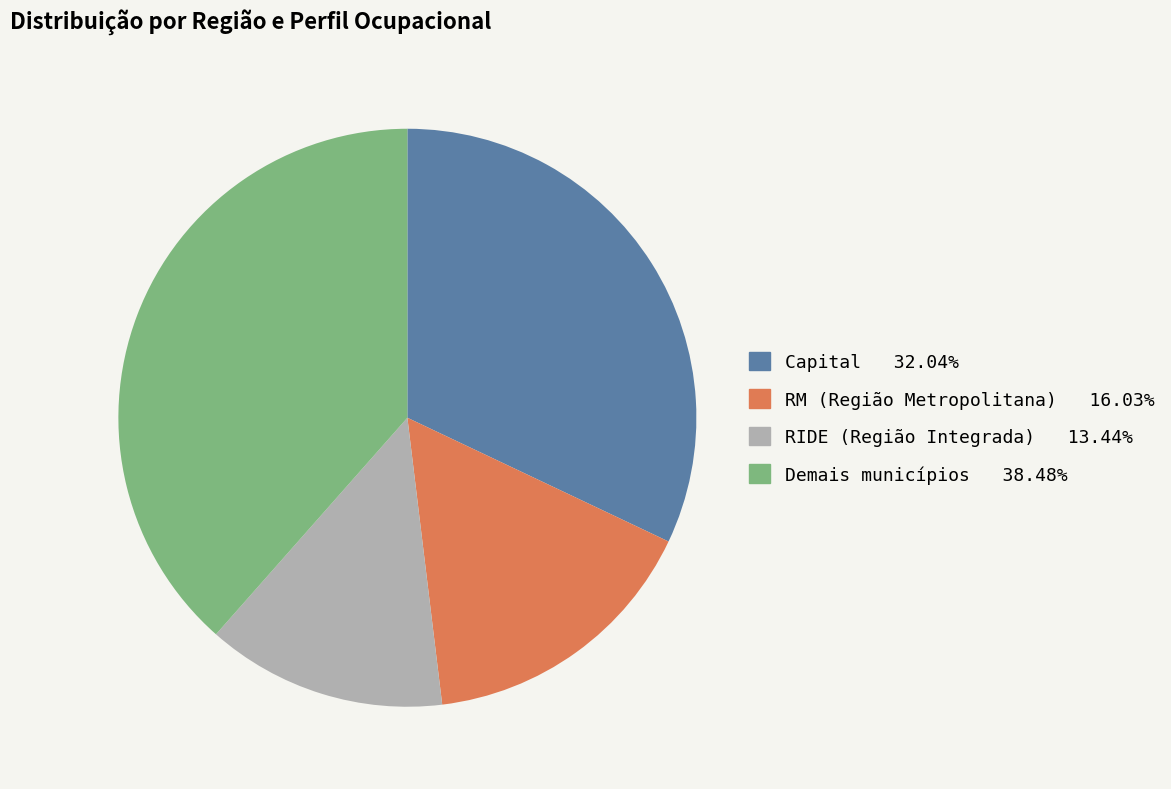

Count the number of slices in the pie.

4